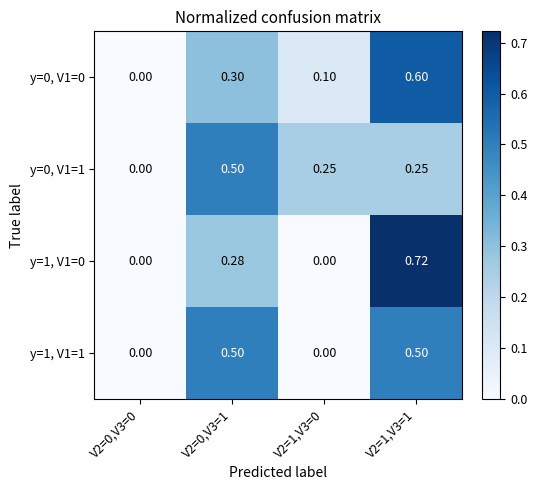

Is the value of y=1, V1=0 at V2=0,V3=1 greater than the value of y=0, V1=0 at V2=1,V3=0?

Yes